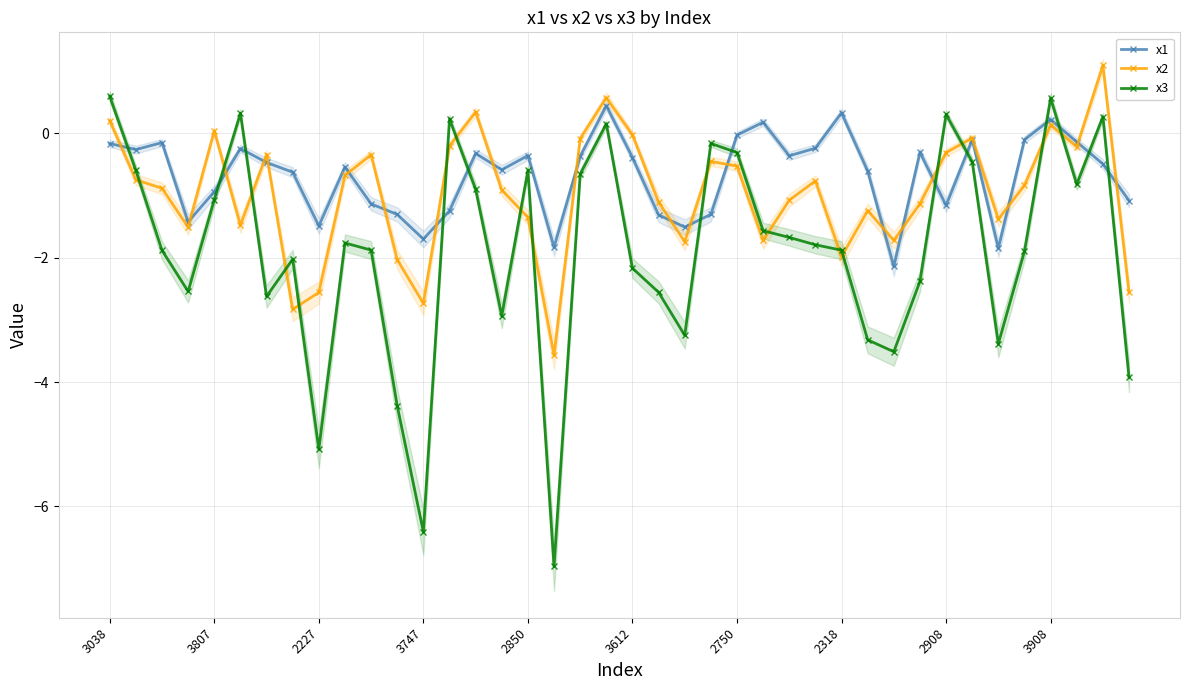

Is it true that x2 equals 1.8 at 38?

False